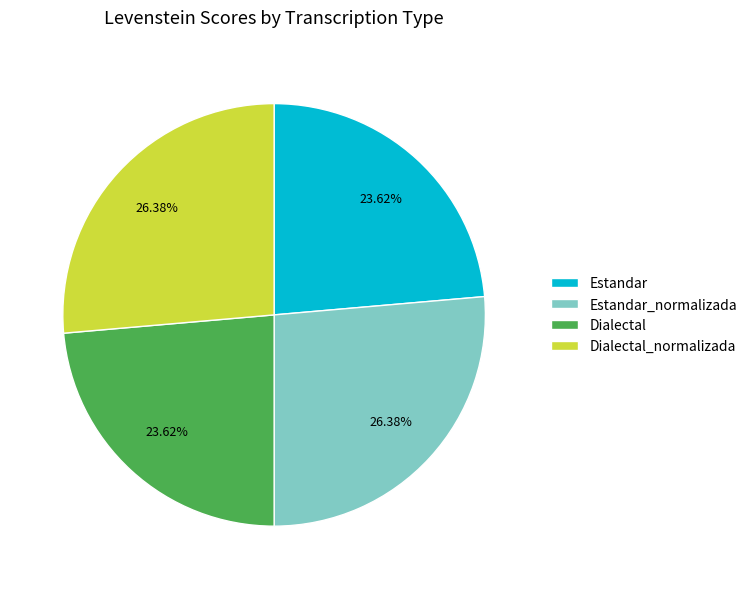

Does Estandar_normalizada represent more than half of the total?

No